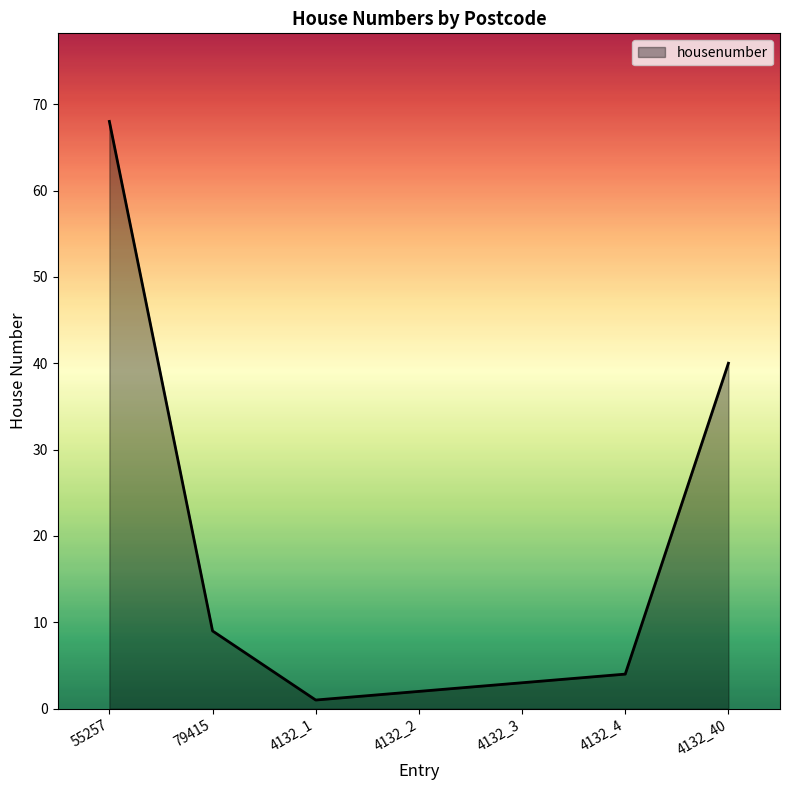

What is the difference between the maximum and second lowest values?

66